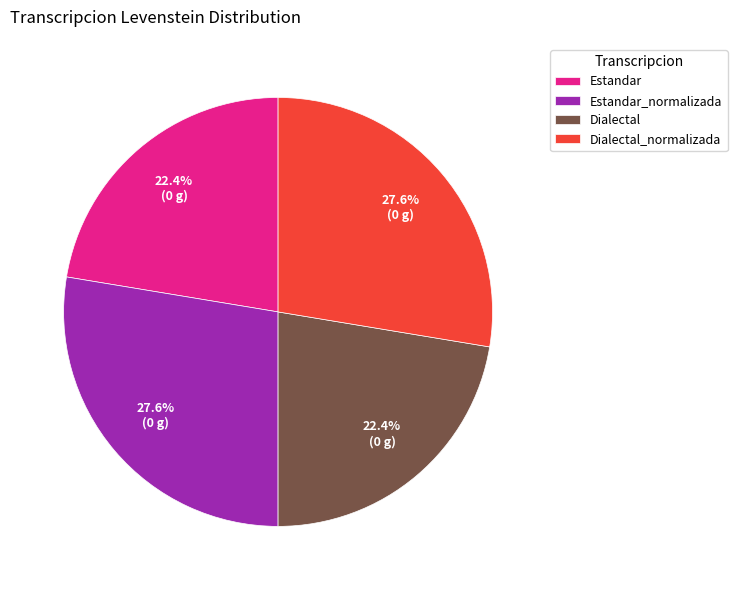

Approximately how many times larger is the value at Dialectal_normalizada compared to Estandar_normalizada?

1.0